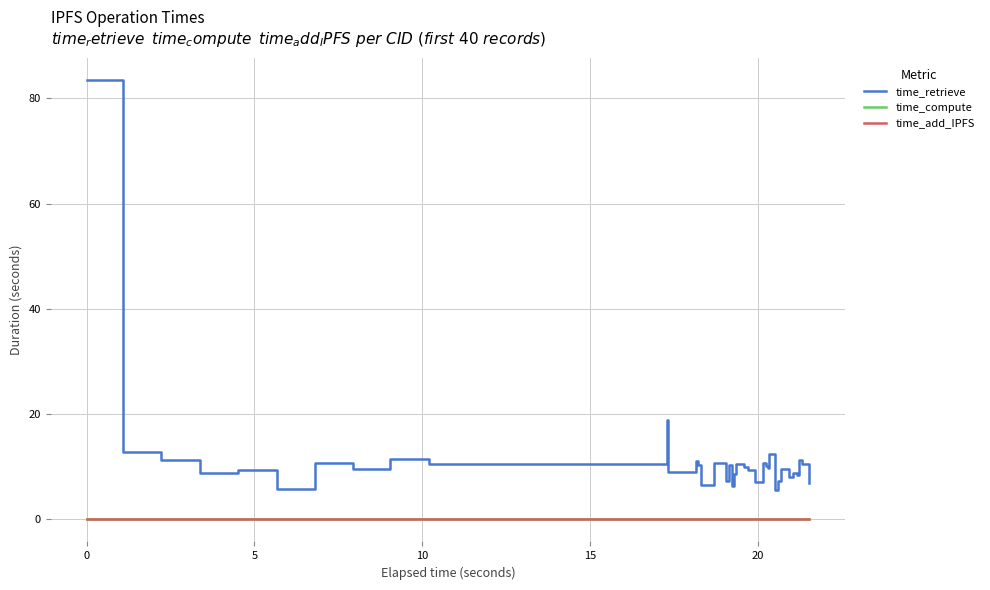

Which series has the largest total across all categories?

time_retrieve